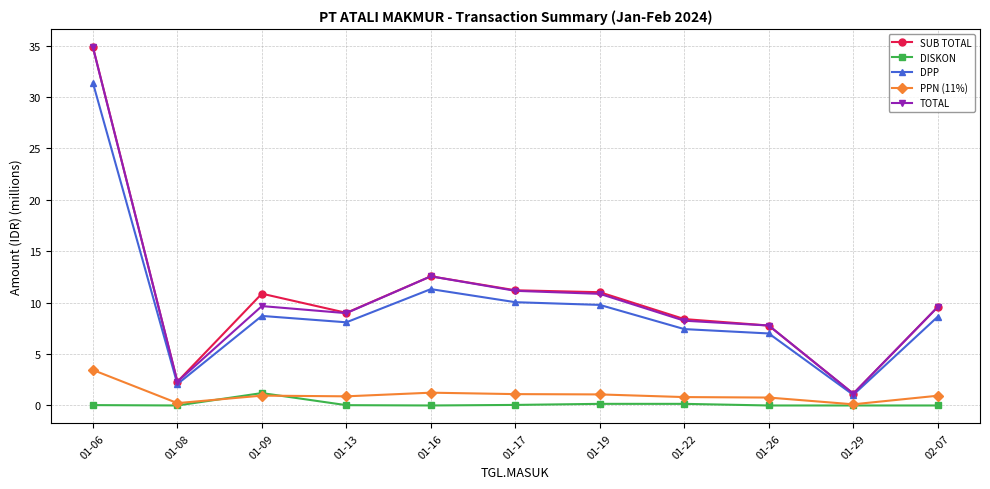

At which label does DPP first exceed 8?

01-06